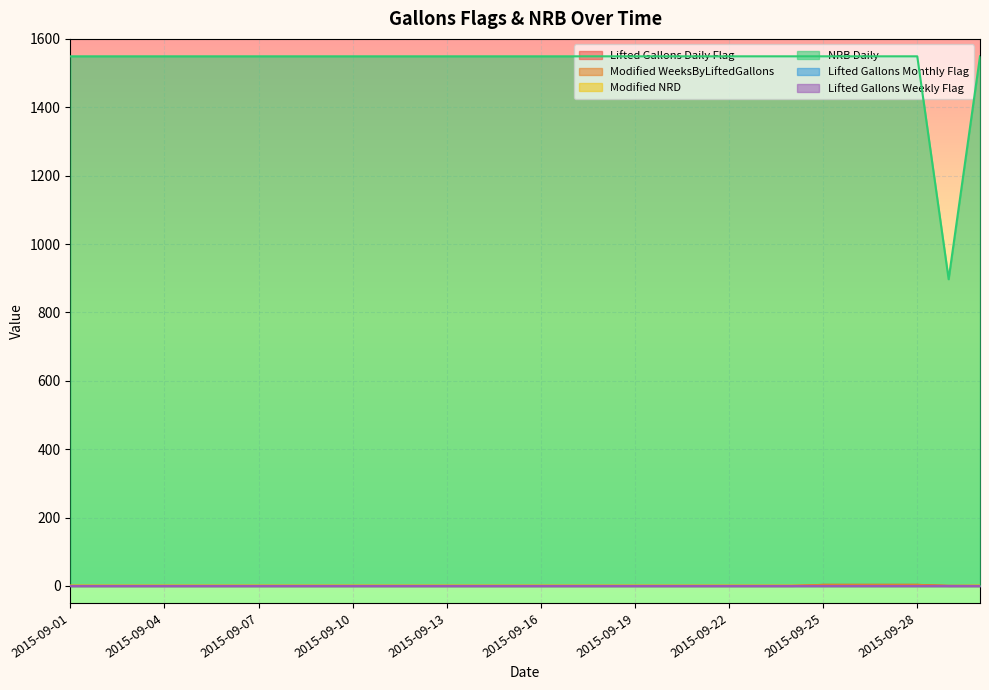

What is the difference between the maximum and second lowest values in the Lifted Gallons Daily Flag series?

3